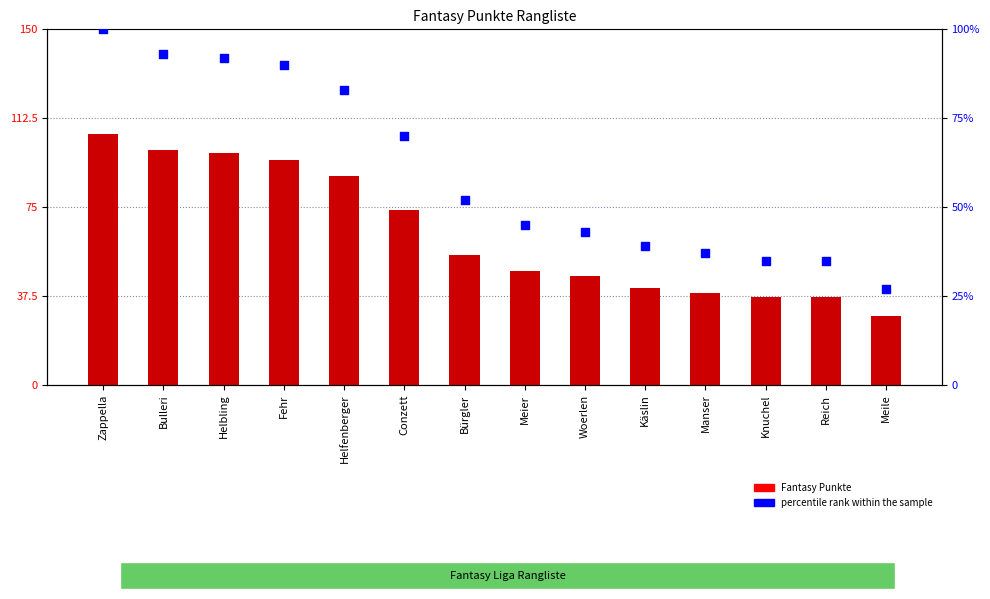

At how many categories does at least one series exceed 65?

6